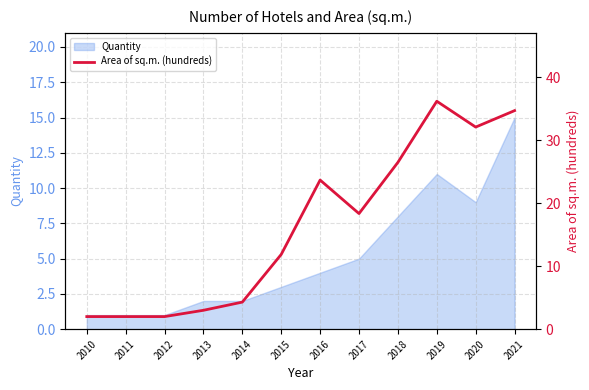

What is the ratio of the value at 2019 to the value at 2018?

1.4